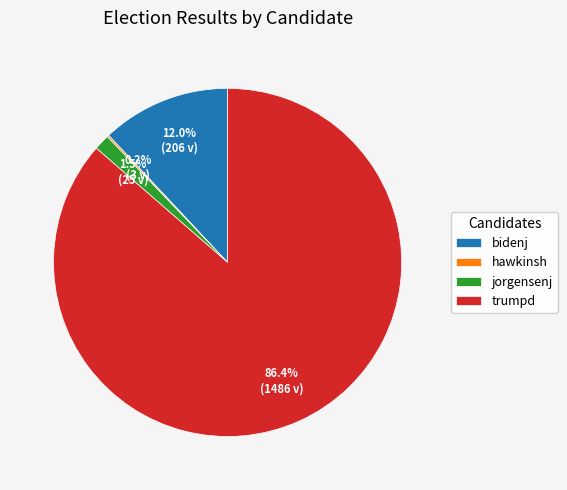

What is the total percentage of jorgensenj and trumpd?

87.8%